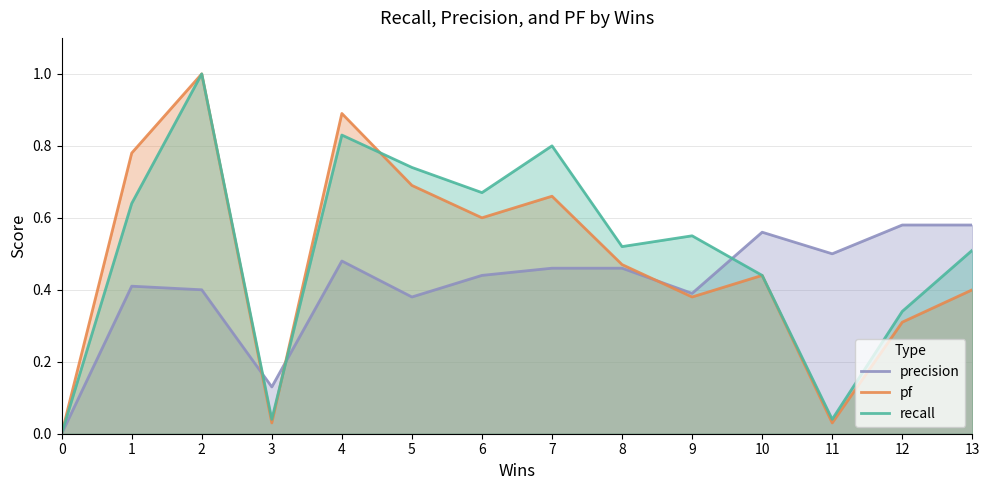

Between 3 and 5, which series saw the biggest shift?

recall